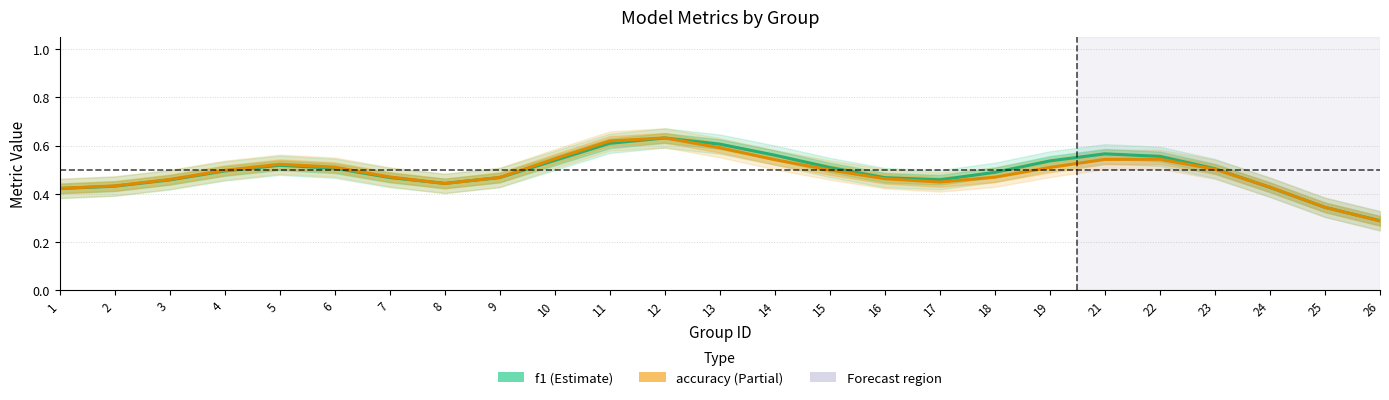

At which category is the sum across all series the highest?

12